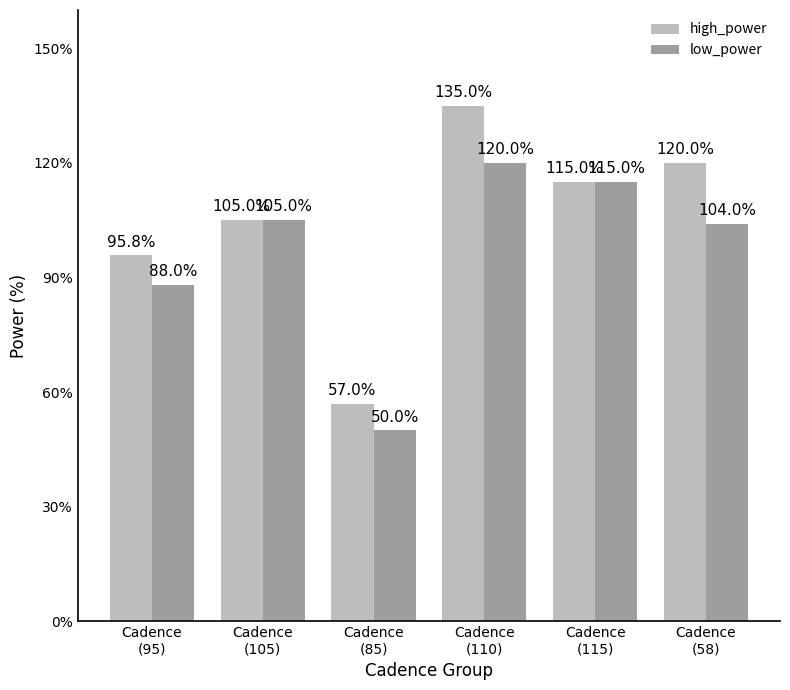

Rank the series by their average value, from highest to lowest.

high_power, low_power